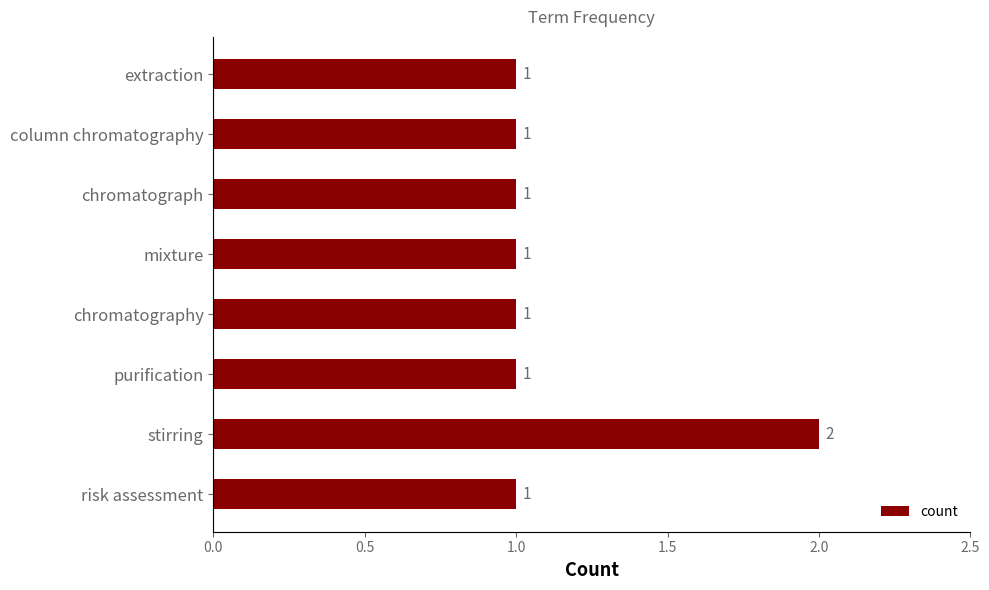

Reading top to bottom, what are all the values shown in this chart?

1	1	1	1	1	1	2	1